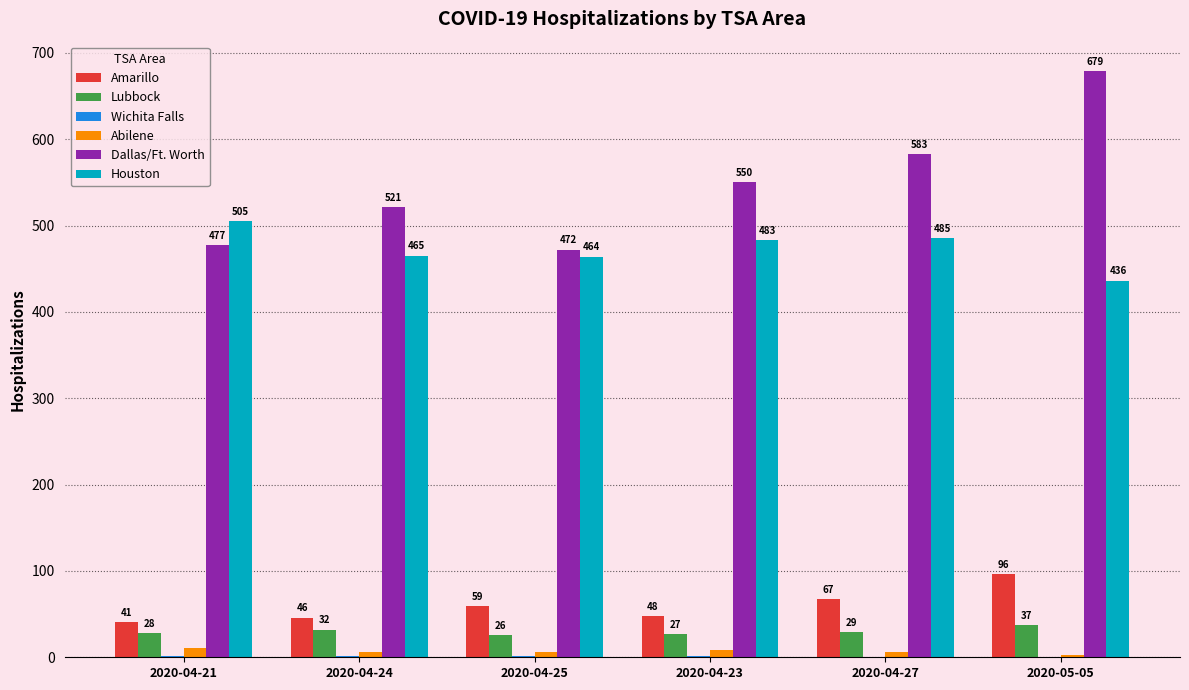

Which label corresponds to the largest value in the chart?

2020-05-05